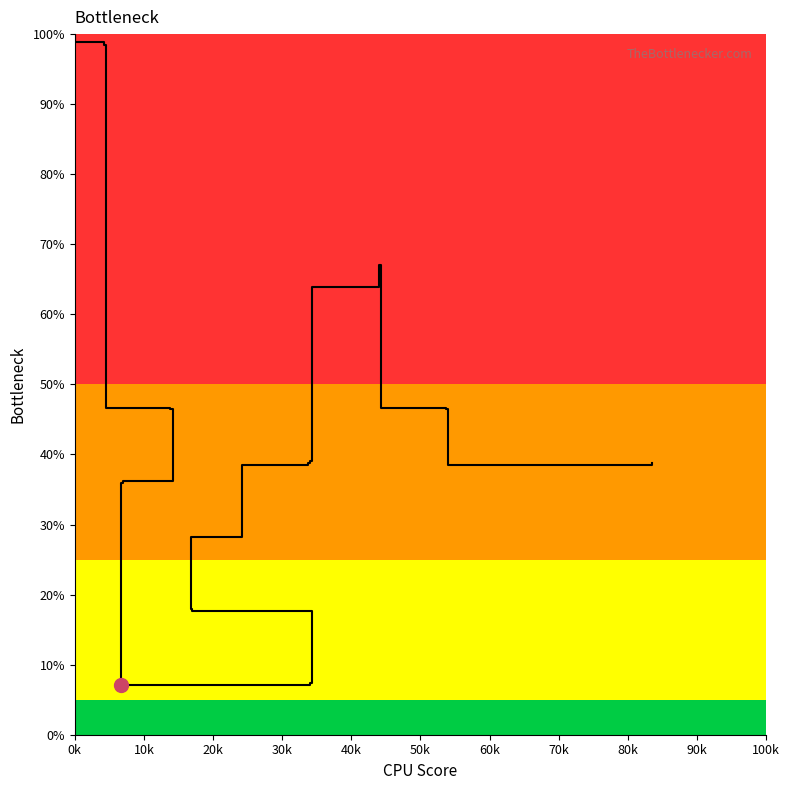

Count the number of categories in the chart.

40